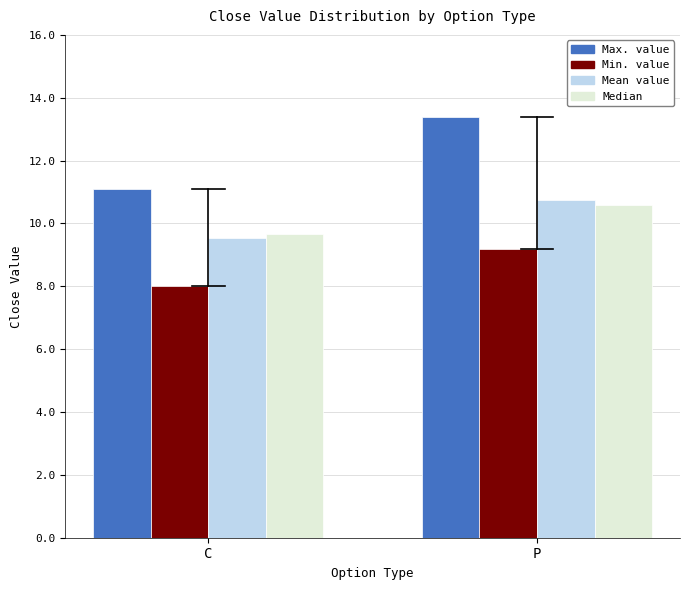

Reading left to right, list all the values displayed in this chart.

Max: C=11.1	P=13.4
Min: C=8.0	P=9.2
Mean: C=9.5	P=10.7
Median: C=9.7	P=10.6